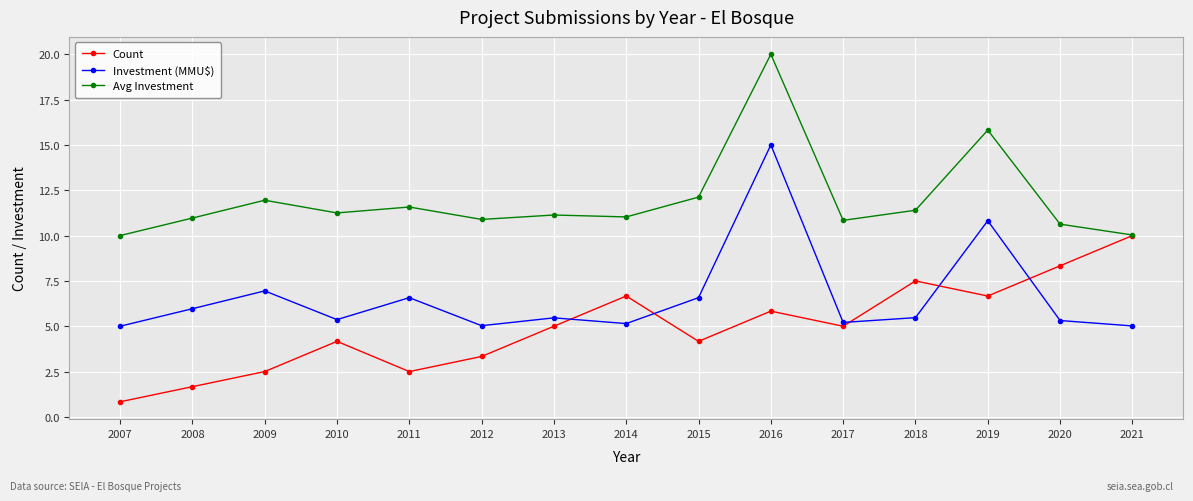

What is the maximum value for Avg Investment?

20.0